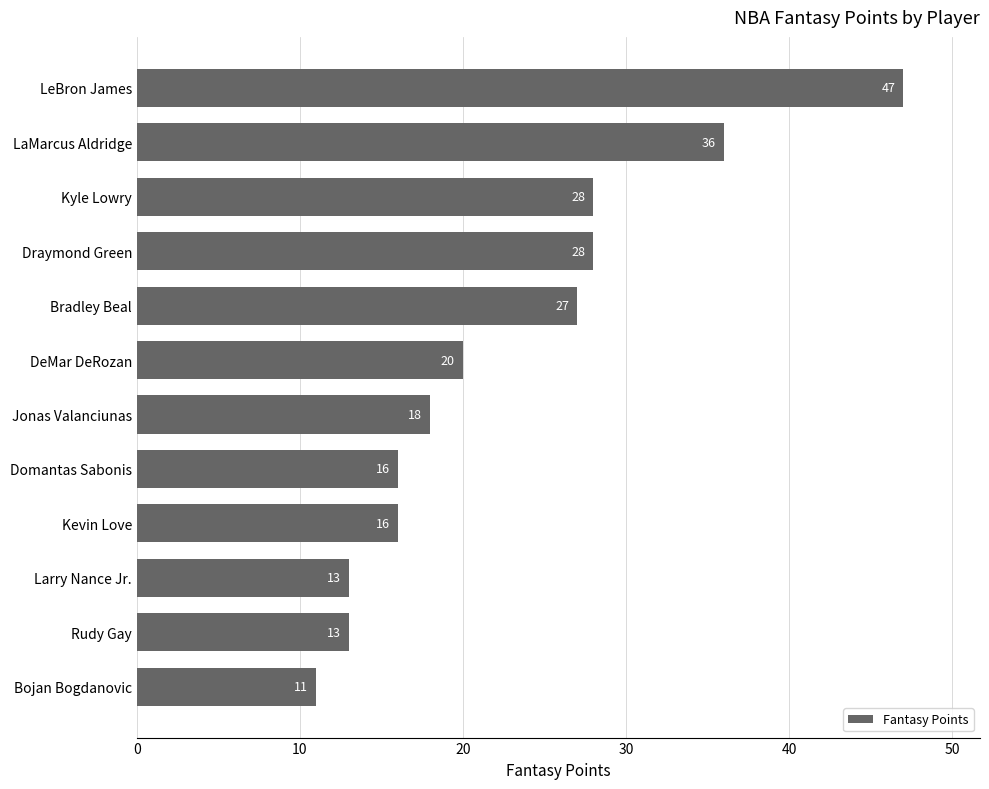

Does the chart contain any negative values?

No